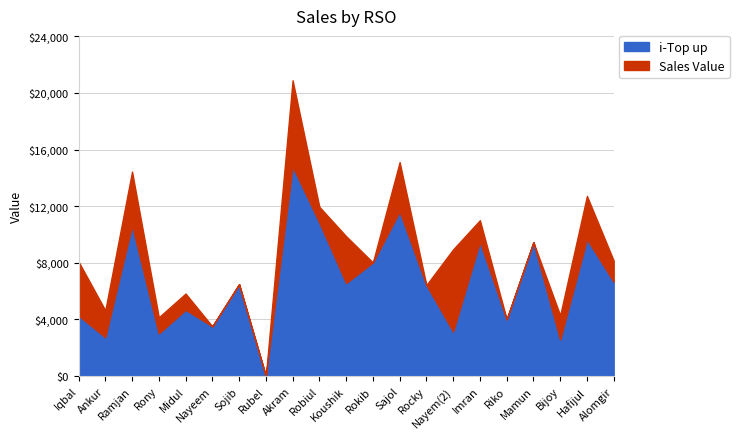

What is the average value of the Sales Value series?

8479